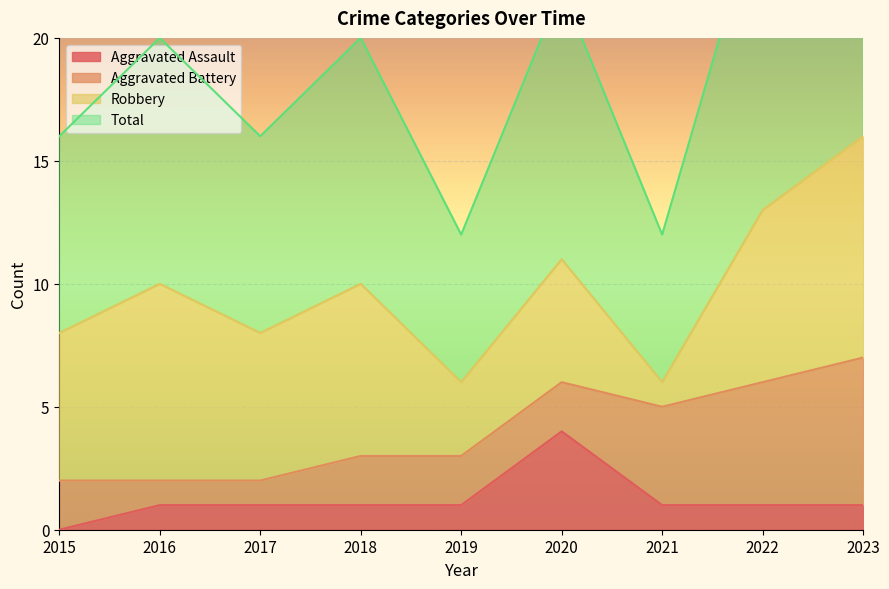

How many values in the Aggravated Assault series are below 1?

1